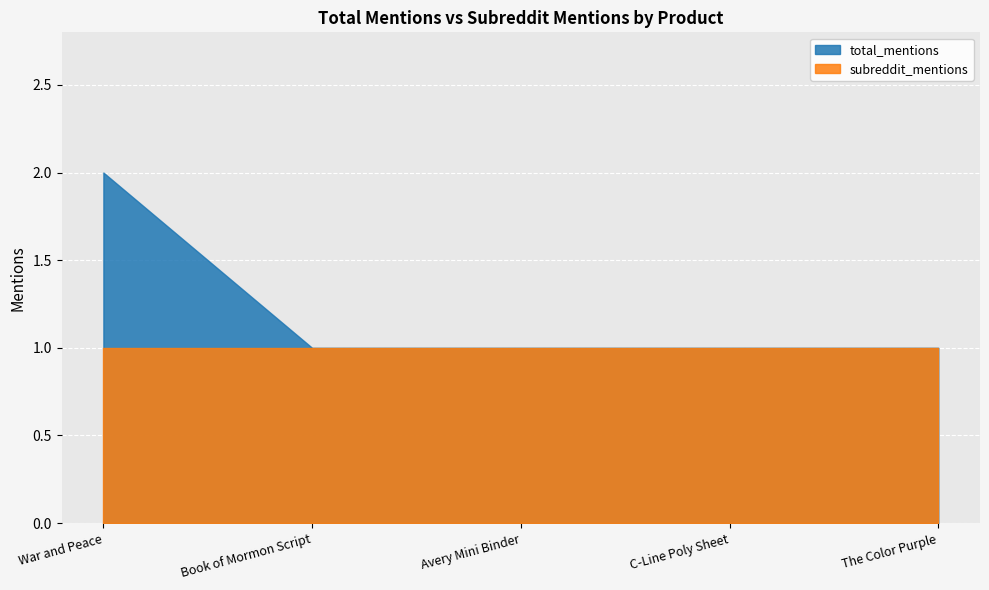

True or false: subreddit_mentions and total_mentions cross at least once.

False